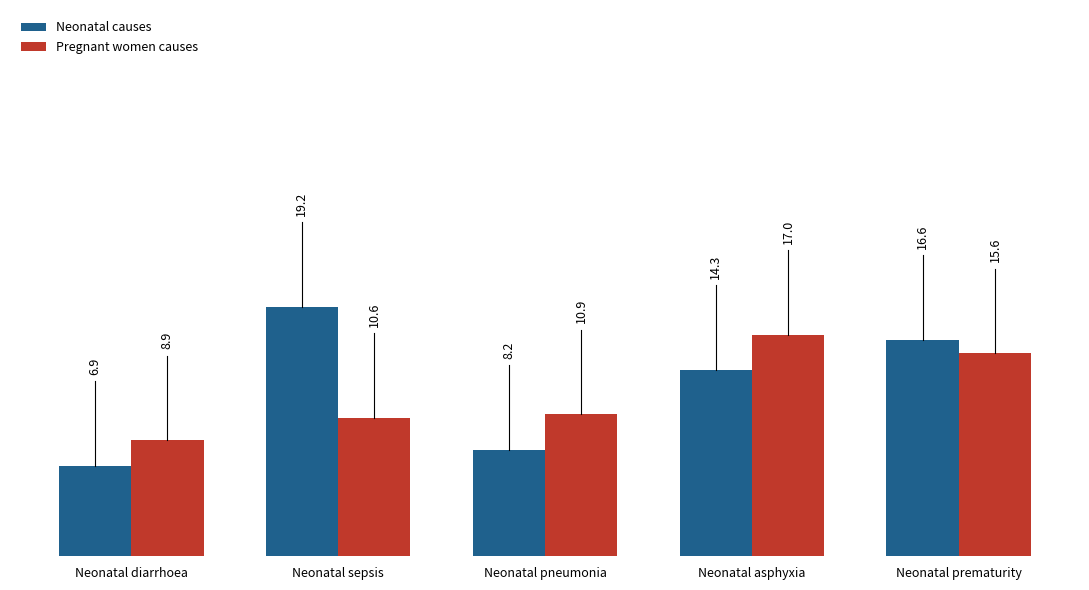

How many bars are there in each group?

2